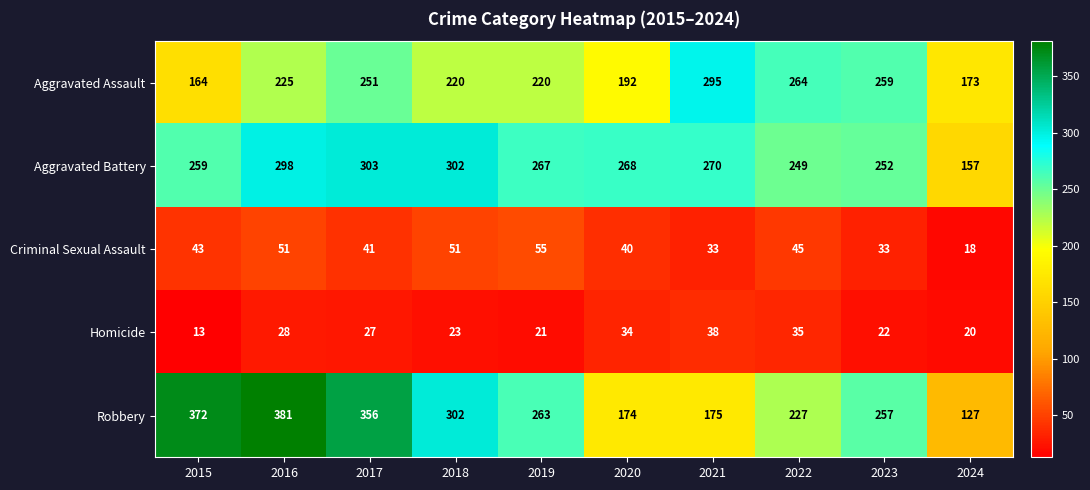

Is the value of Aggravated Assault at 2020 greater than the value of Criminal Sexual Assault at 2018?

Yes